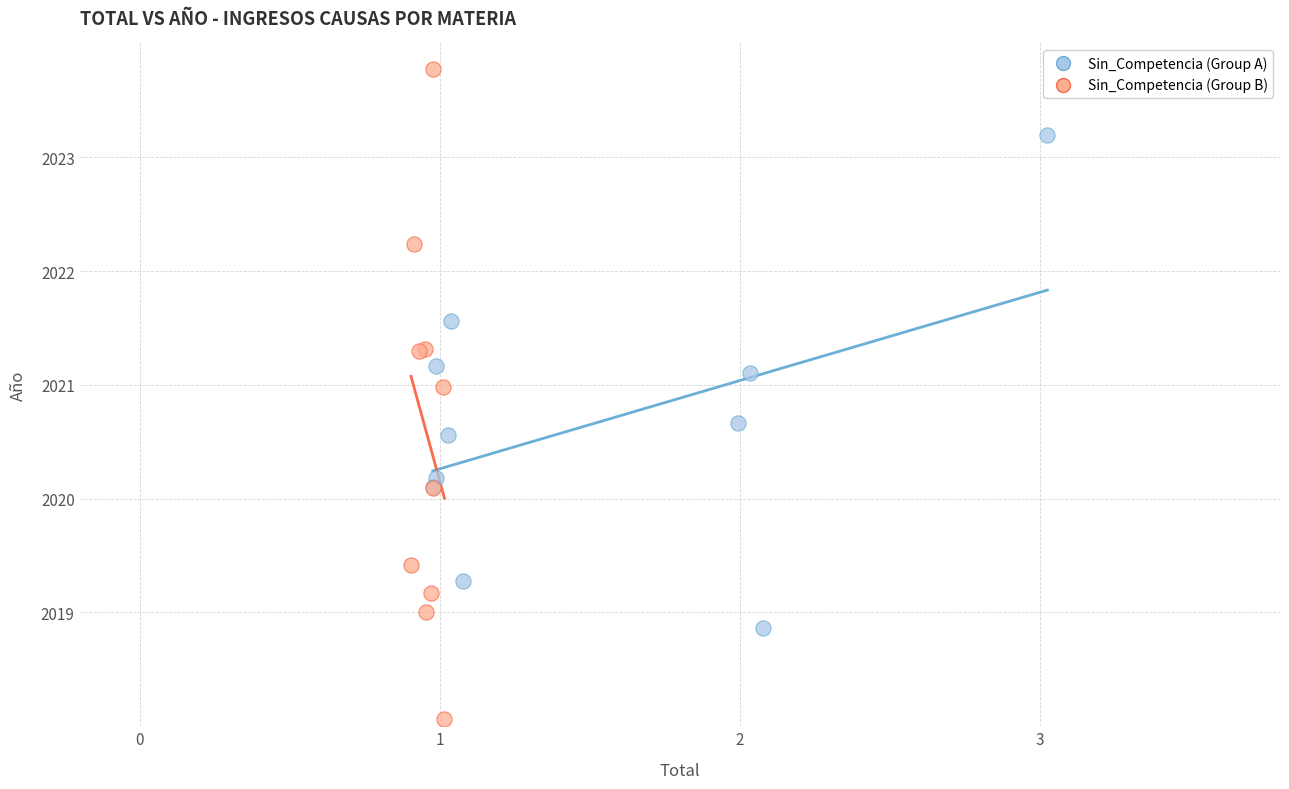

Which series reaches the minimum Y coordinate?

Sin_Competencia (Group B)